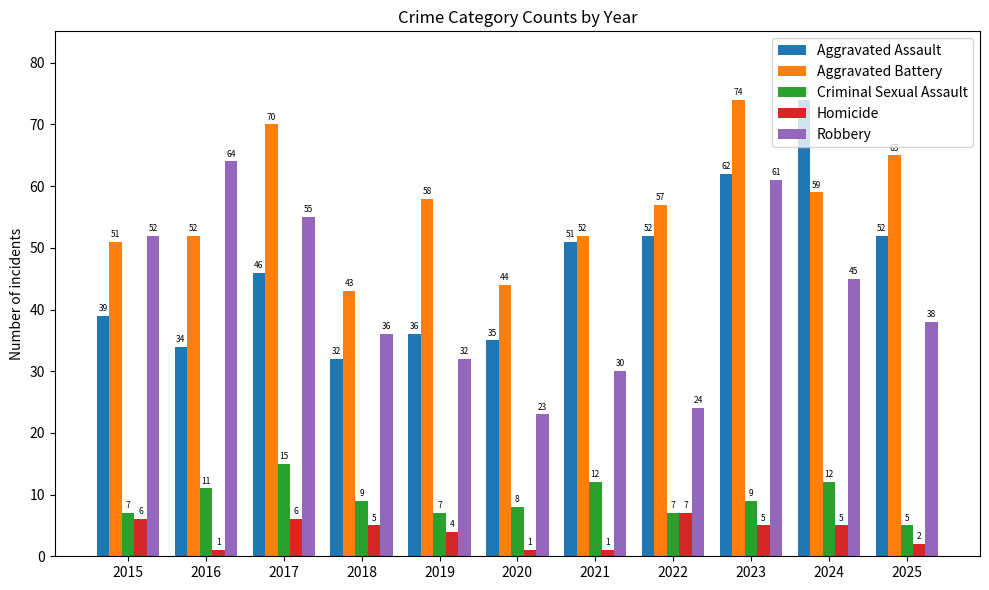

Is it true that Robbery equals 30 at 2021?

True